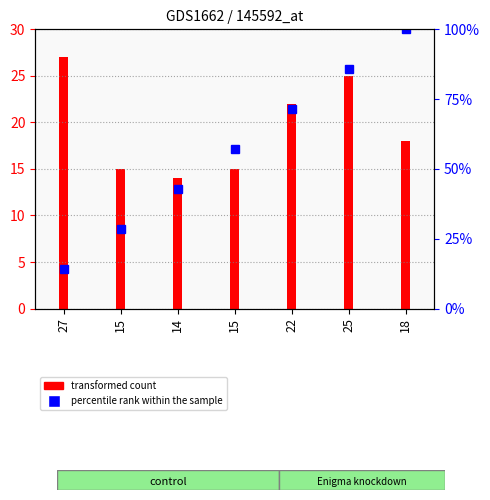

True or false: transformed count has a value of 22.0 at 22.

True